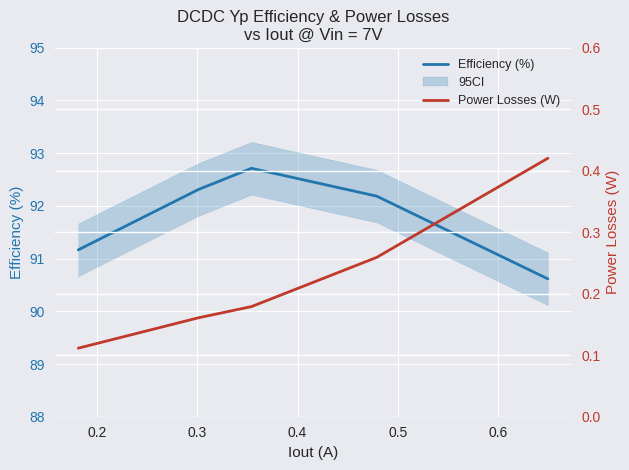

What is the highest value of the Efficiency (%) series?

92.7